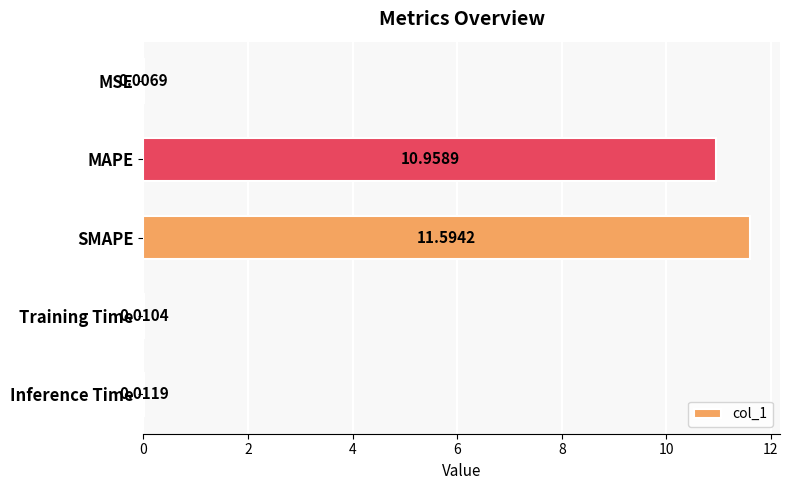

At which label is the value closest to 5?

Inference Time